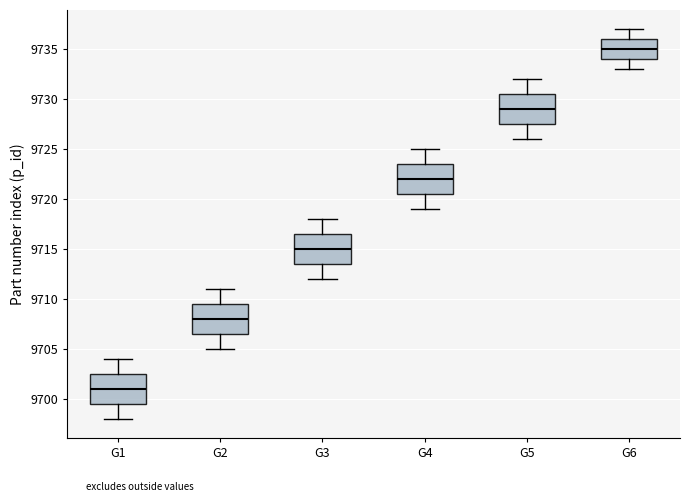

Reading left to right, read every box against the y-axis: the position of its median line, the range the box covers, and the ends of its whiskers. The values are not printed on the chart, so give them approximately, as read against the axis.

G1: median 9701.0, box 9699.5 to 9702.5, whiskers 9698.0 to 9704.0
G2: median 9708.0, box 9706.5 to 9709.5, whiskers 9705.0 to 9711.0
G3: median 9715.0, box 9713.5 to 9716.5, whiskers 9712.0 to 9718.0
G4: median 9722.0, box 9720.5 to 9723.5, whiskers 9719.0 to 9725.0
G5: median 9729.0, box 9727.5 to 9730.5, whiskers 9726.0 to 9732.0
G6: median 9735.0, box 9734.0 to 9736.0, whiskers 9733.0 to 9737.0